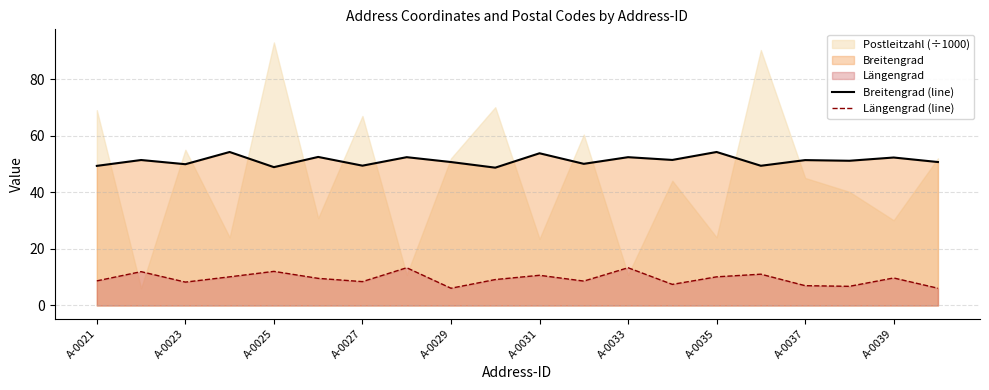

Reading right to left, extract all data points from this chart.

Breitengrad (line): 50.8	52.4	51.2	51.5	49.4	54.3	51.5	52.5	50.1	53.9	48.8	50.8	52.5	49.5	52.6	49.0	54.3	50.0	51.5	49.4
Längengrad (line): 6.1	9.7	6.8	7.0	11.1	10.1	7.5	13.4	8.6	10.7	9.2	6.1	13.4	8.4	9.6	12.1	10.1	8.3	12.0	8.7